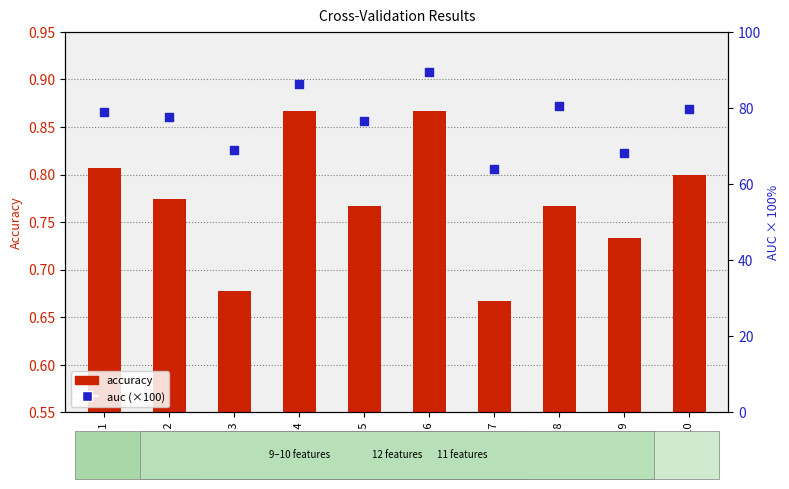

Which series has the largest total across all categories?

auc (×100)